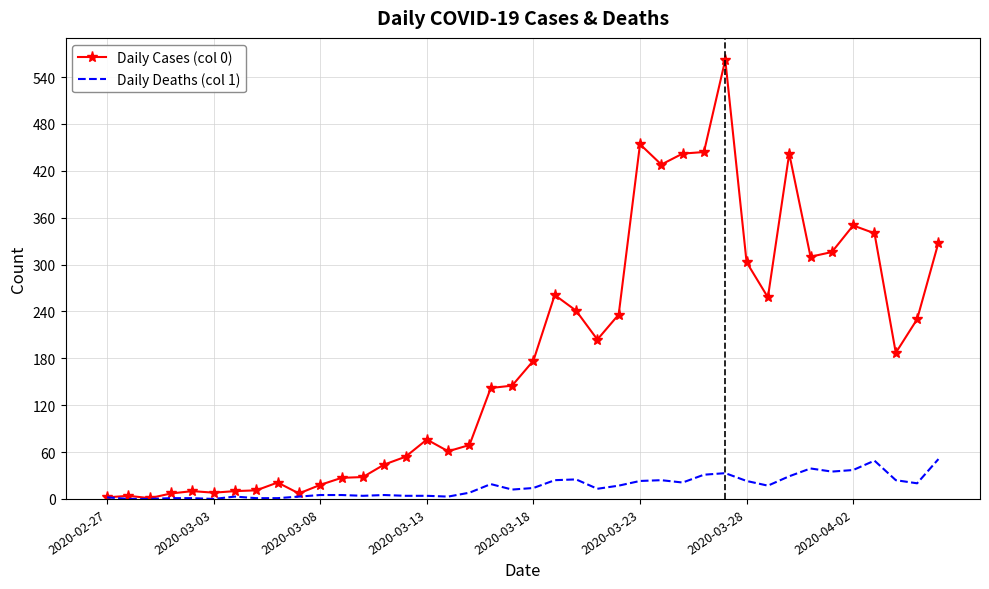

Which series has the largest total across all categories?

Daily Cases (col 0)